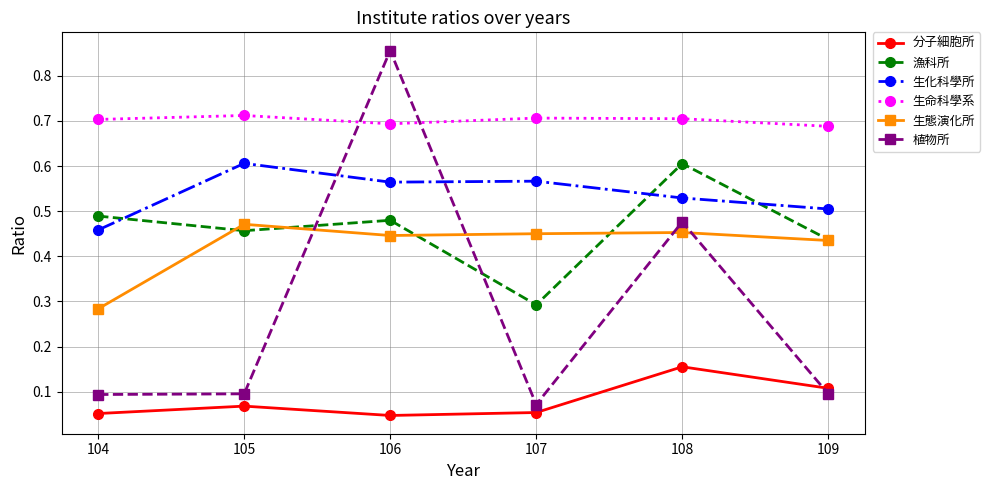

Which series has the largest range (max minus min)?

植物所